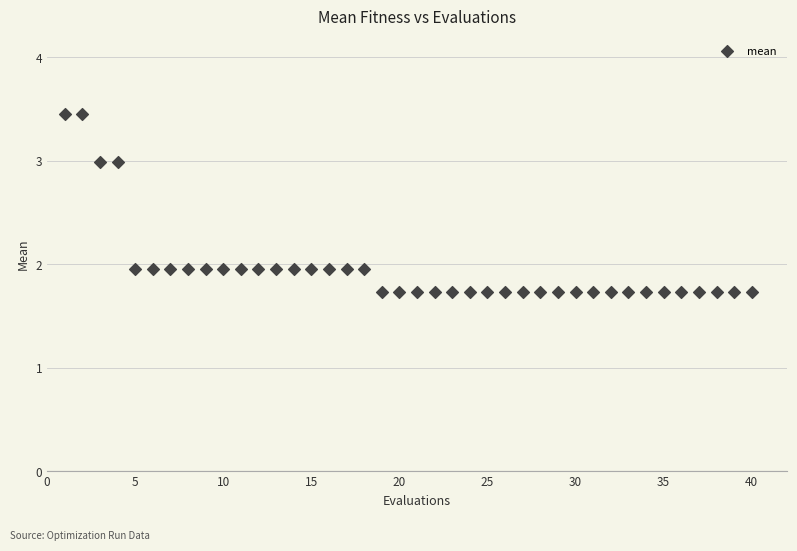

What is the range of X values (max minus min)?

39.0